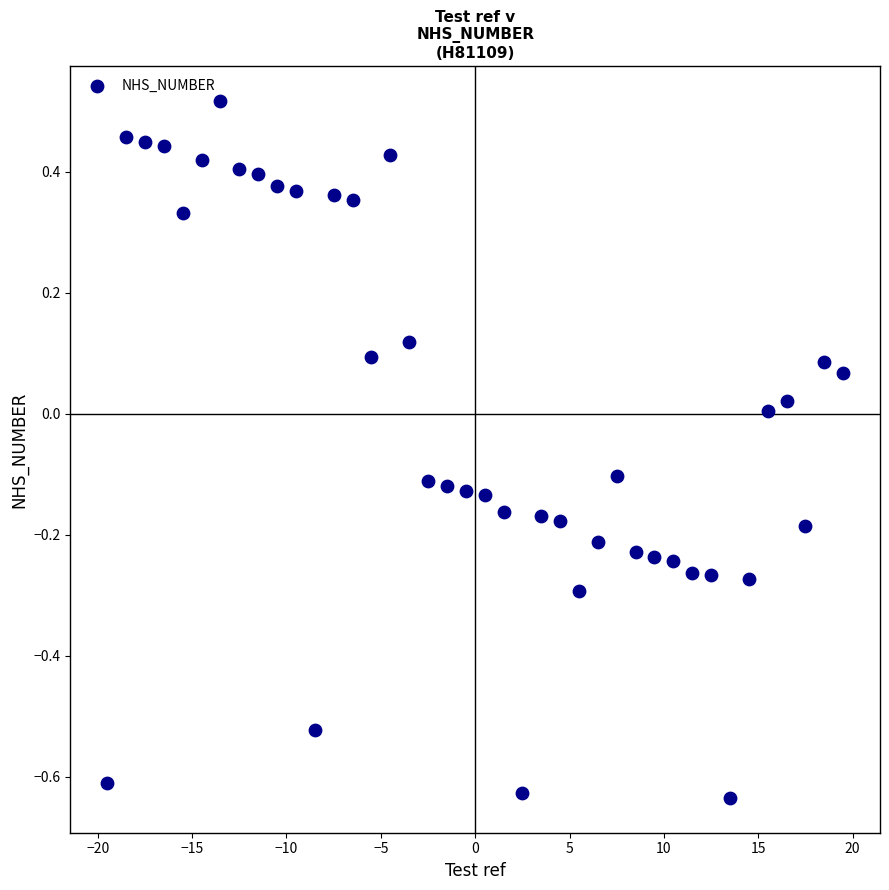

What is the range of Y values (max minus min)?

1.2